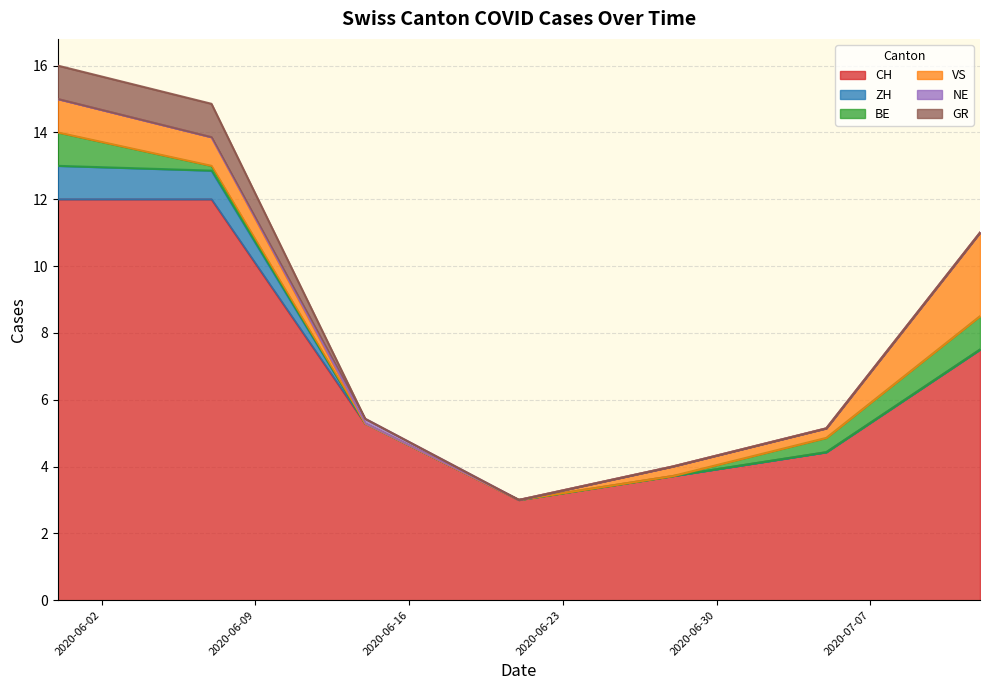

What is the lowest value of the CH series?

3.0